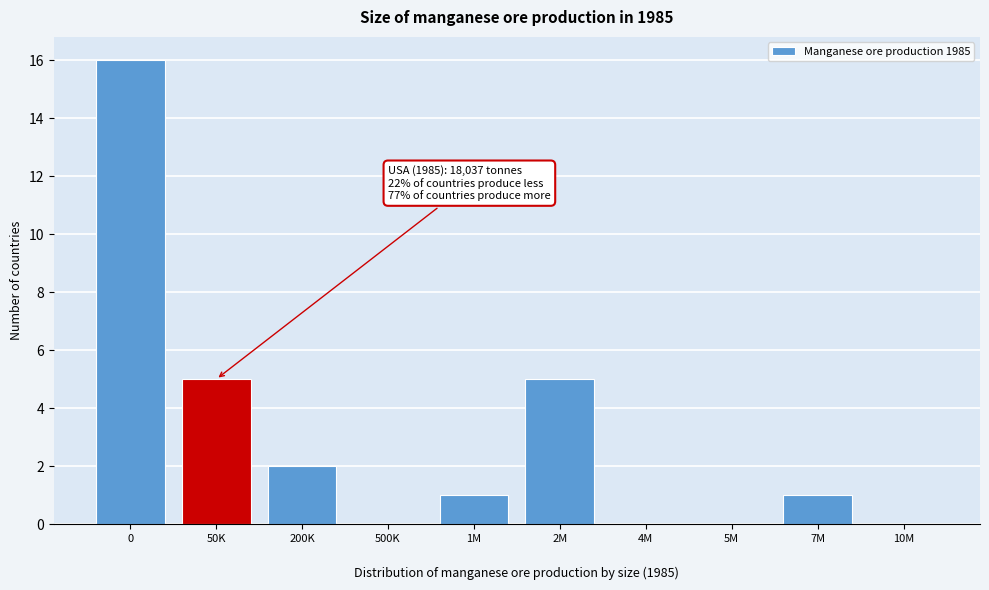

What is the maximum value shown in the chart?

16